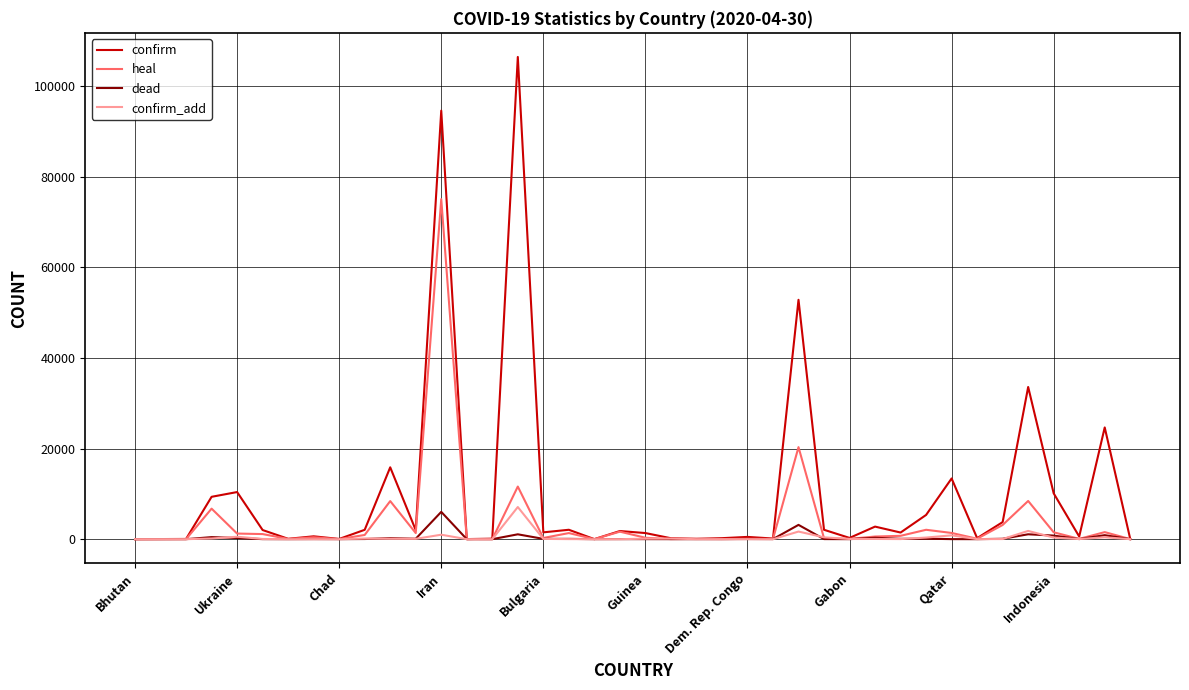

Which series has the largest total across all categories?

confirm